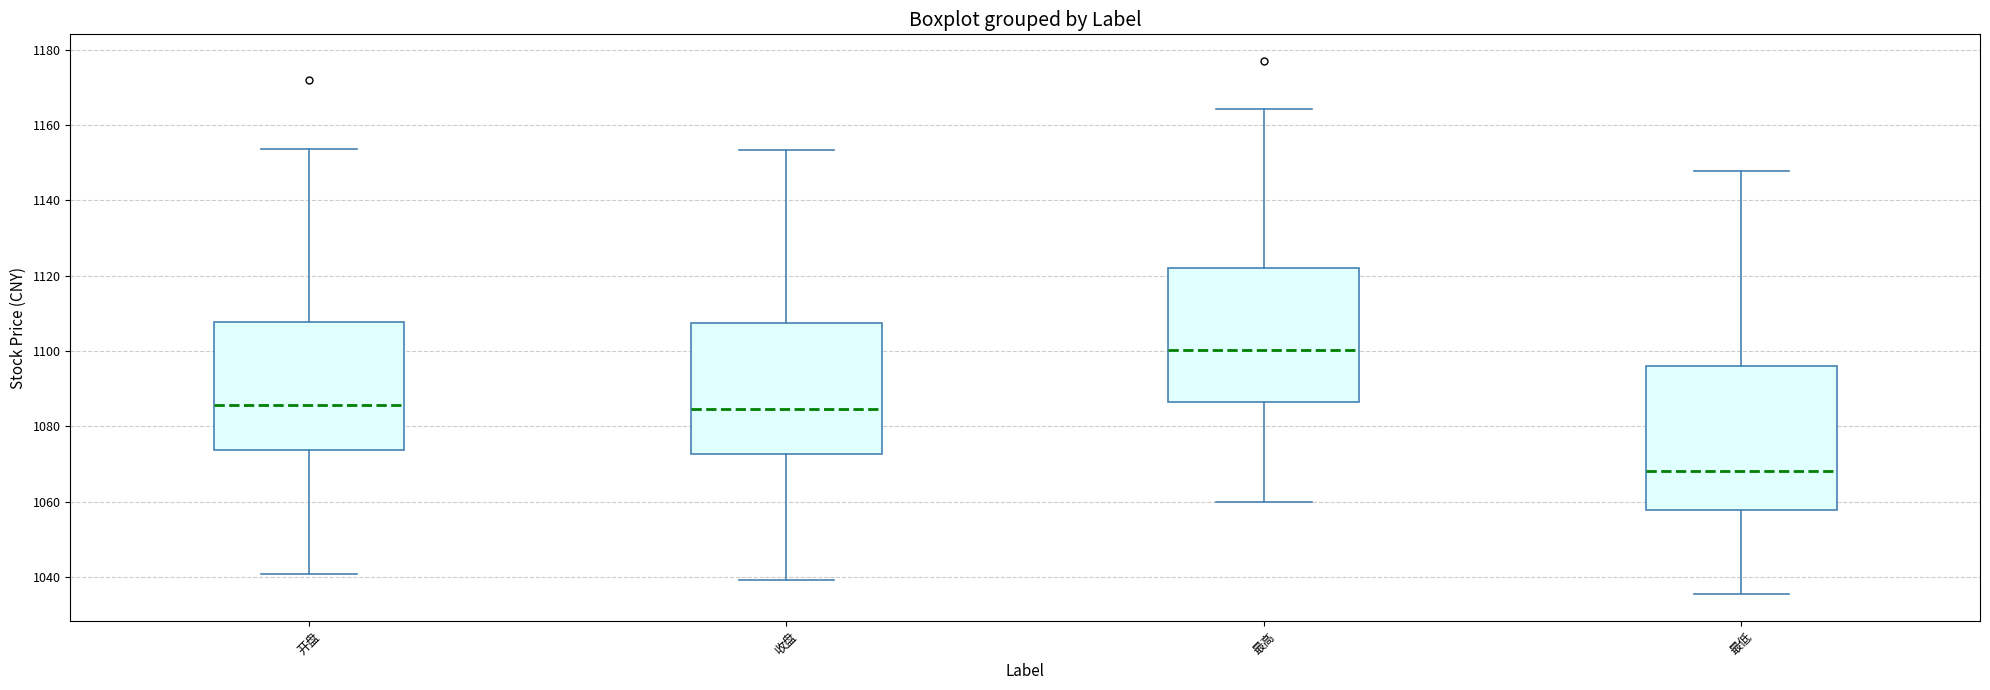

Reading left to right, transcribe this box plot: for each box, give where its median line is, the range the box spans, and where its two whiskers end, as read against the y-axis. The values are not printed on the chart, so give them approximately, as read against the axis.

开盘: median 1086, box 1074 to 1108, whiskers 1040 to 1154
收盘: median 1084, box 1072 to 1108, whiskers 1040 to 1154
最高: median 1100, box 1086 to 1122, whiskers 1060 to 1164
最低: median 1068, box 1058 to 1096, whiskers 1036 to 1148